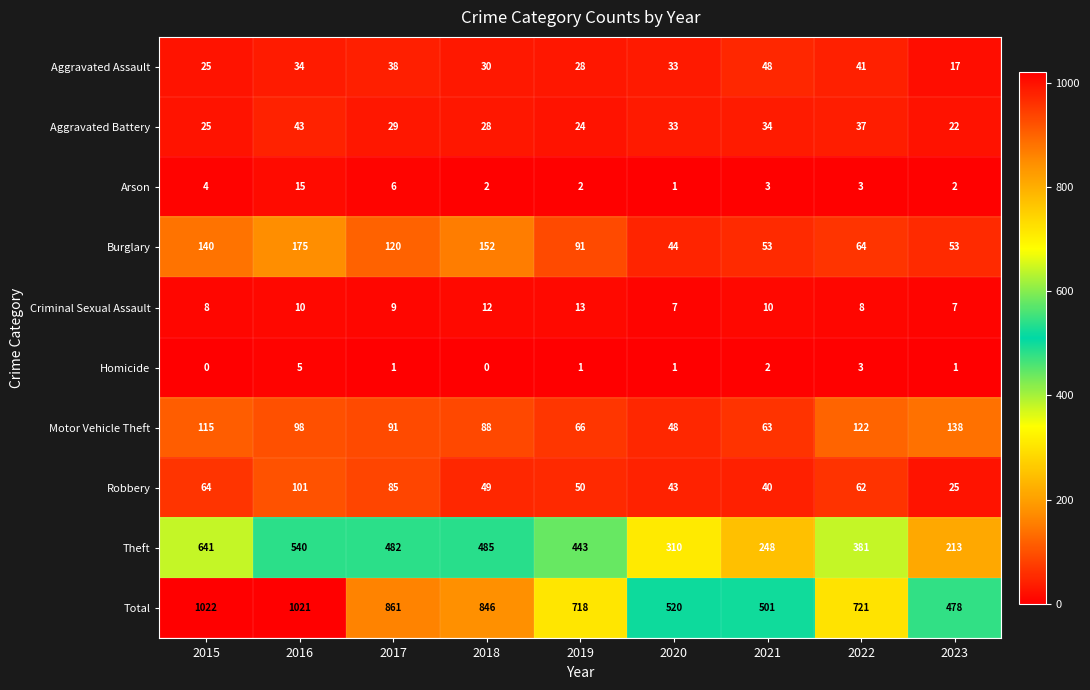

True or false: Aggravated Battery has a value of 34 at 2023.

False